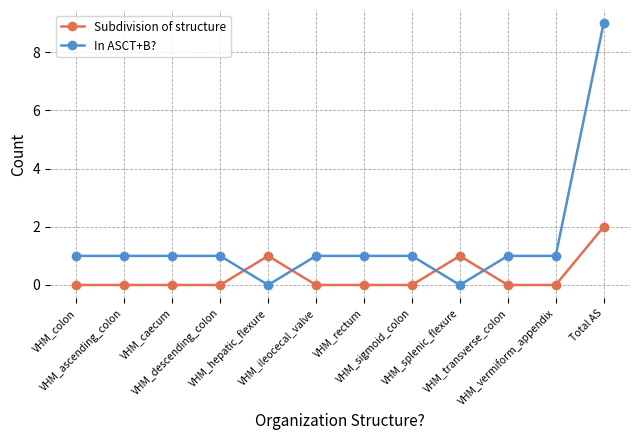

Rank the series by their average value, from lowest to highest.

Subdivision of structure, In ASCT+B?